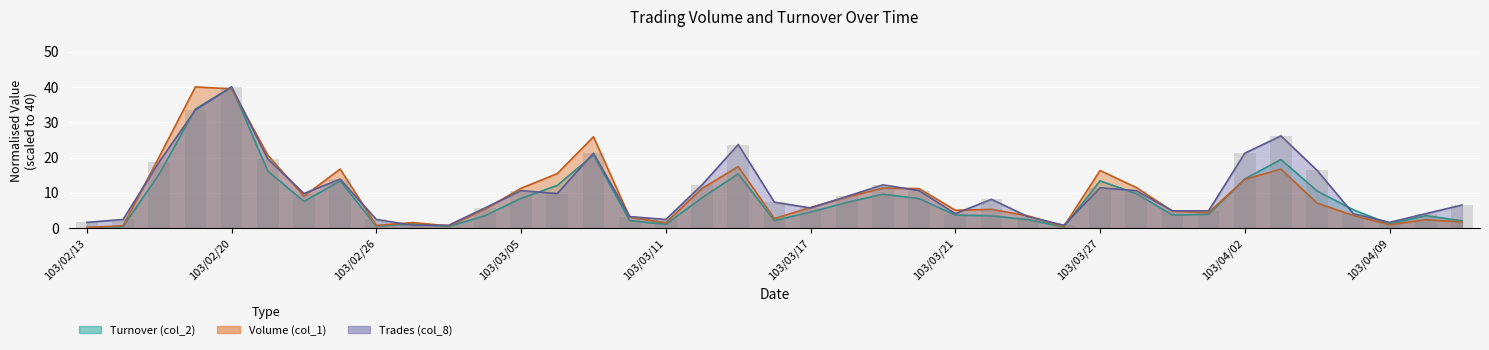

What is the label of the 24th bar from the right?

103/03/10